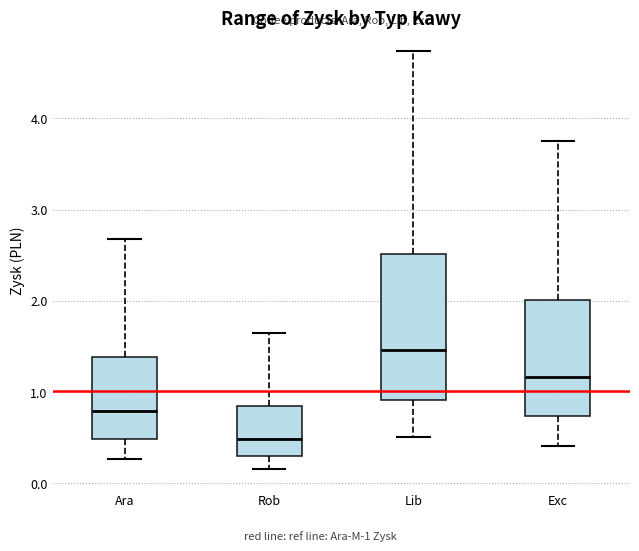

Where does the lower whisker of the box for Exc end on the y-axis? The values are not printed on the chart, so give them approximately, as read against the axis.

0.4